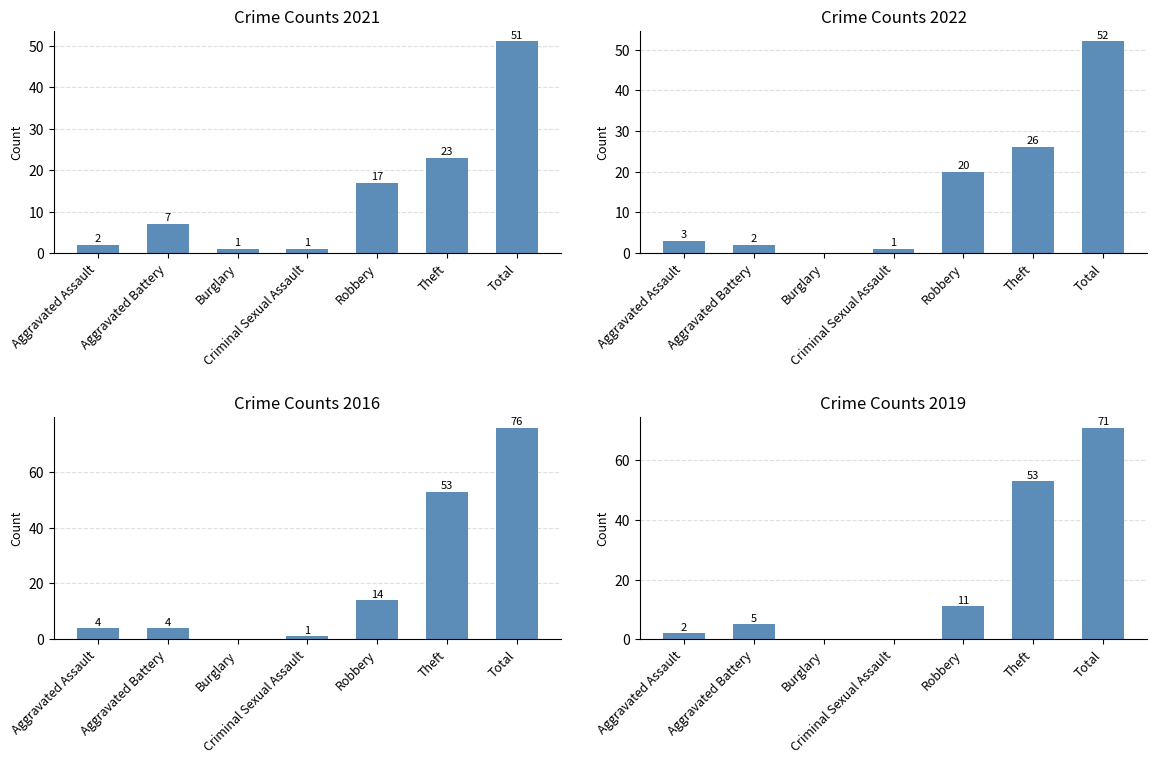

Is the value of 2019 at Burglary greater than the value of 2021 at Aggravated Battery?

No